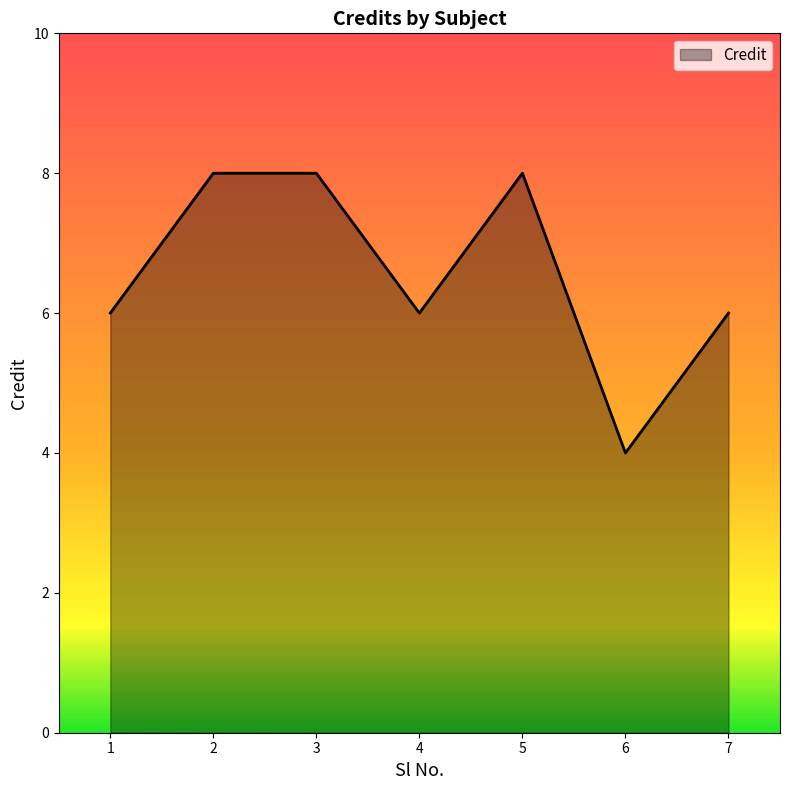

How many distinct data groups are displayed?

1